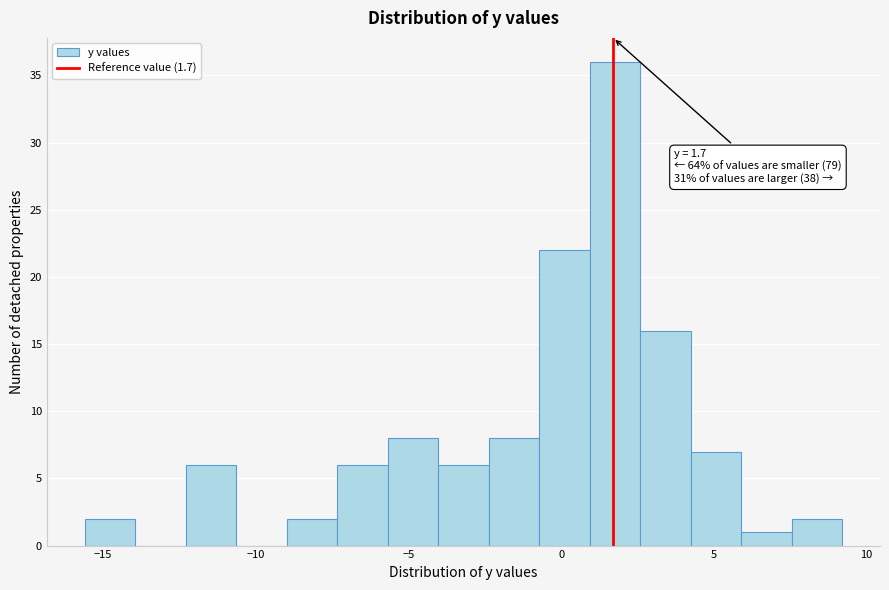

Around what value on the x-axis is the tallest bar? Give the approximate position of its centre, as read against the axis.

2.0